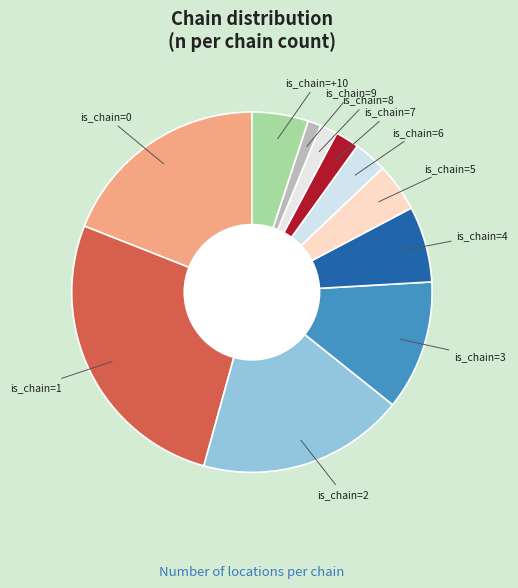

Which slice is the largest?

1